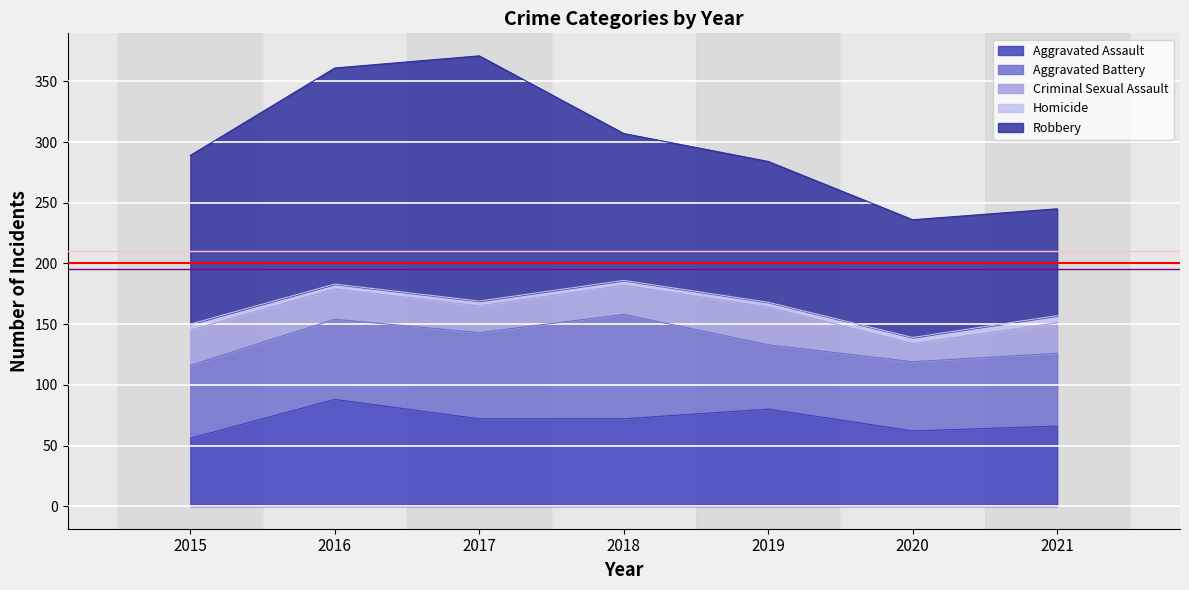

Rank the series at 2020 from highest to lowest value.

Robbery, Aggravated Assault, Aggravated Battery, Criminal Sexual Assault, Homicide